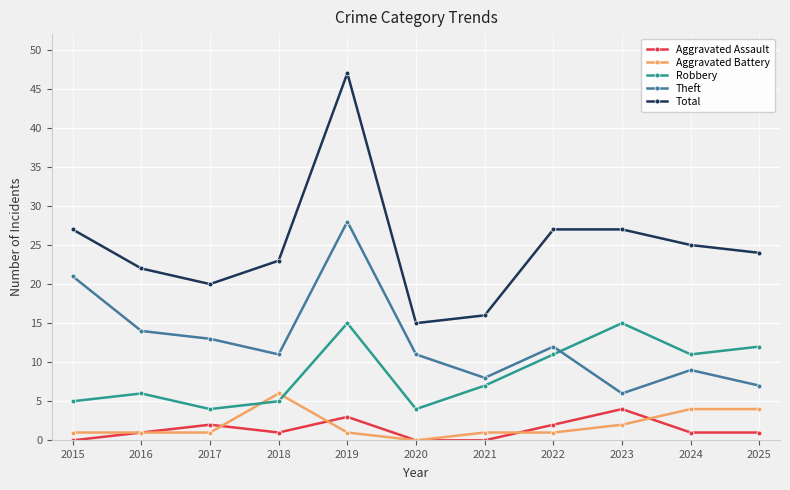

The Robbery series shows 1 at 2015. True or false?

False